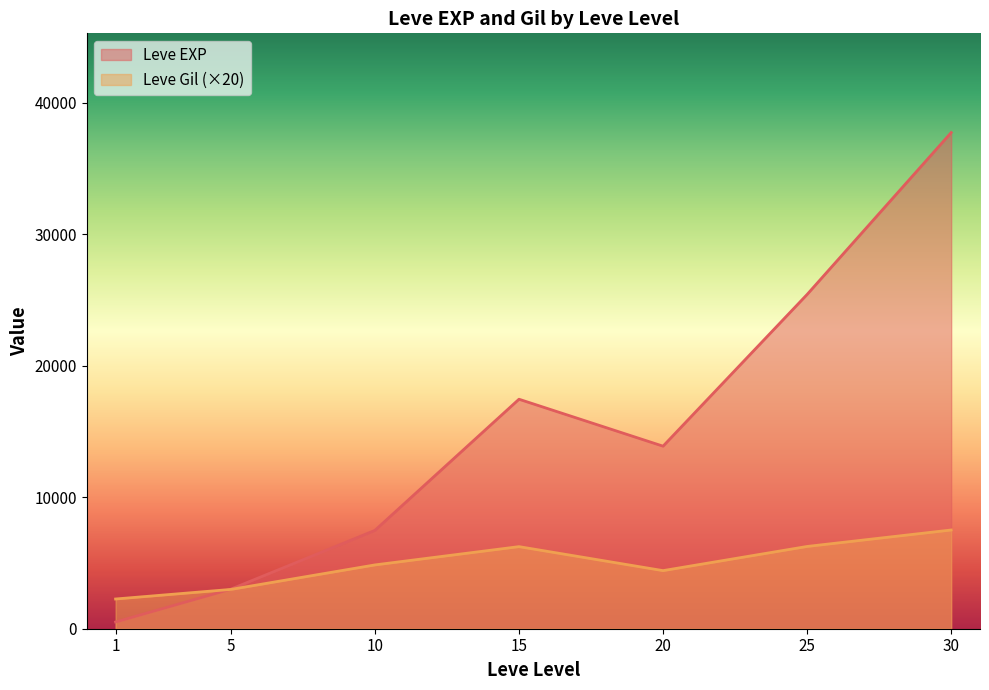

At which category does the chart reach its minimum across all series?

1